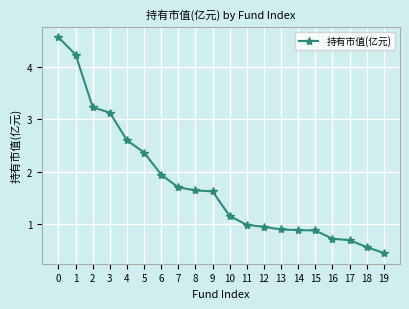

What is the change in value from 1 to 13?

-3.4